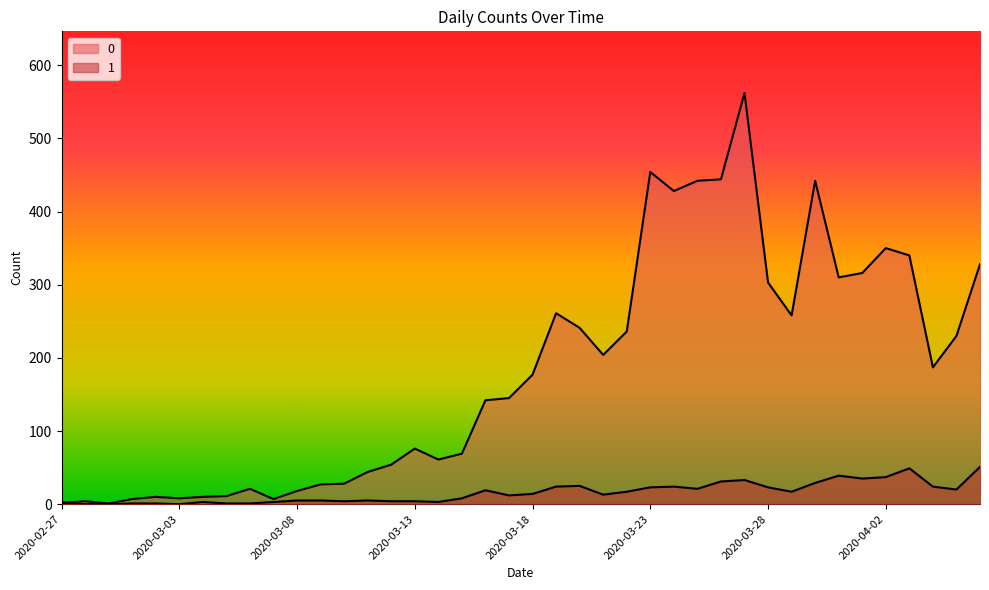

What is the difference between the maximum and minimum values in the 1 series?

51